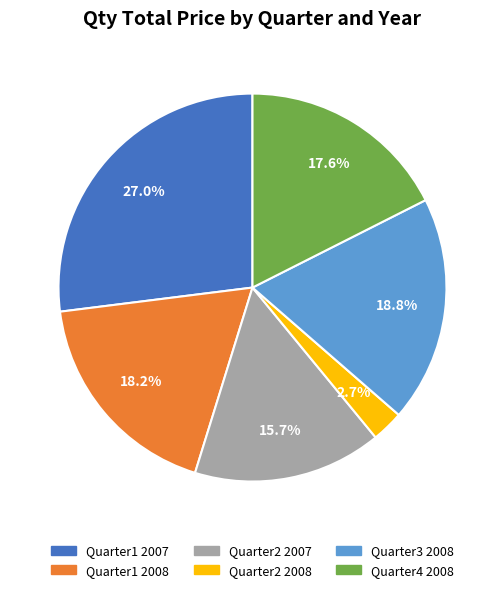

What percentage is the Quarter3 2008 slice, to the nearest percent?

19%